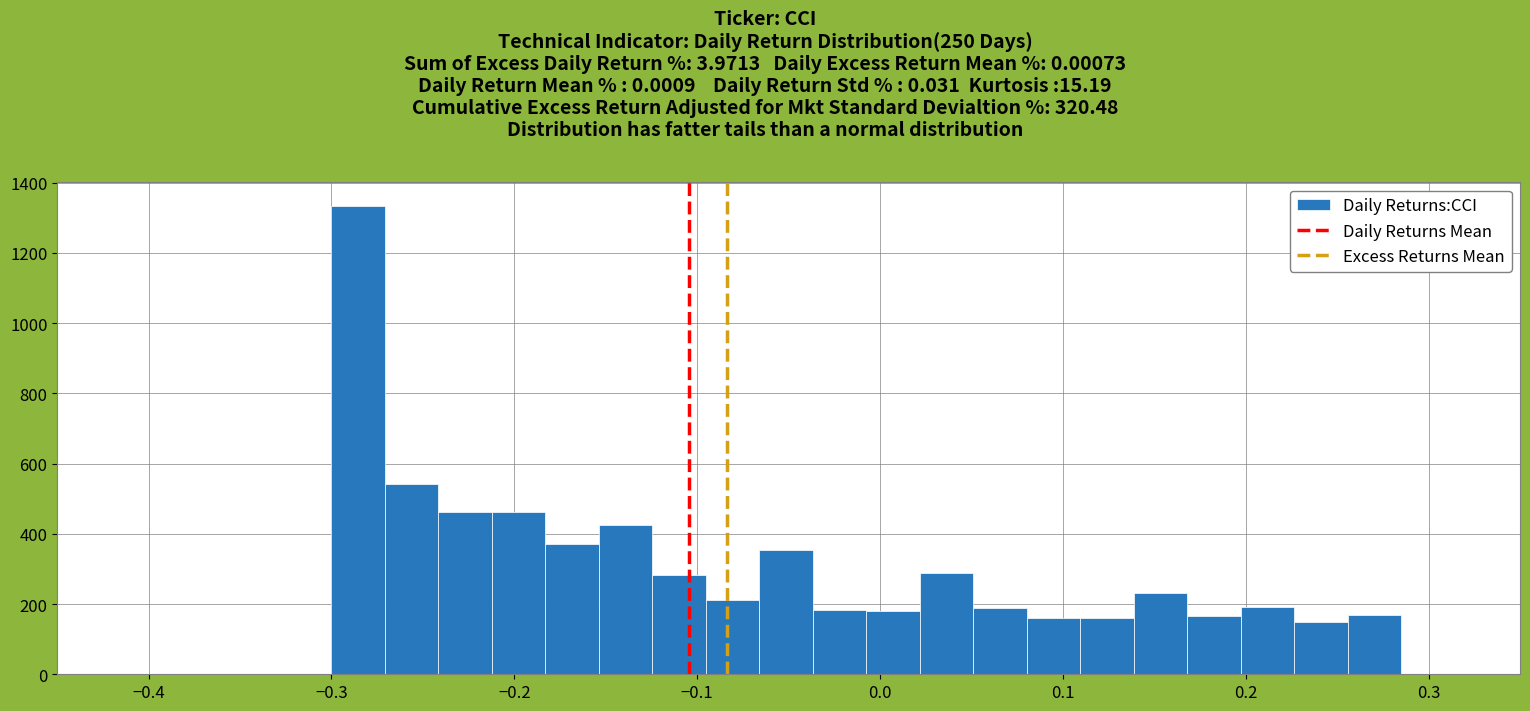

Read against the x-axis, roughly where is the centre of the tallest bar?

-0.29